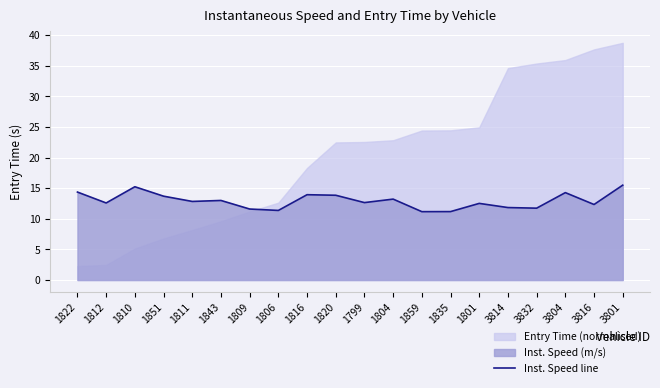

What is the label of the 19th point from the right?

1812